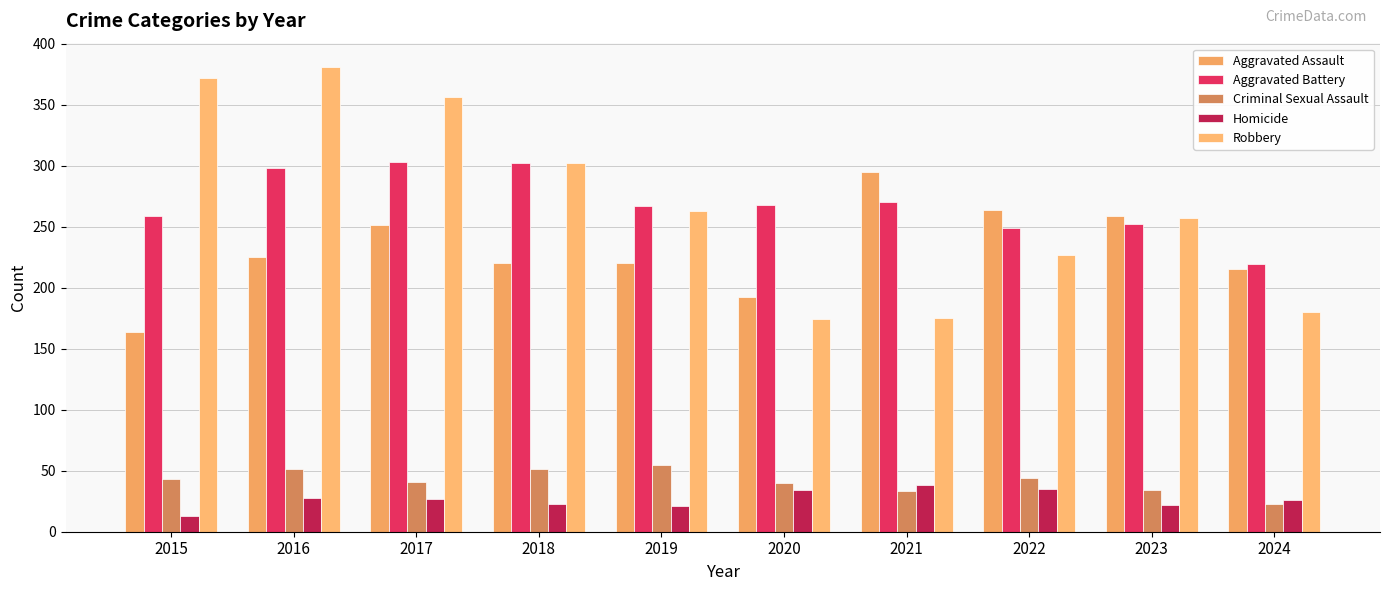

Rank the categories by Criminal Sexual Assault value from highest to lowest.

2019, 2016, 2018, 2022, 2015, 2017, 2020, 2023, 2021, 2024